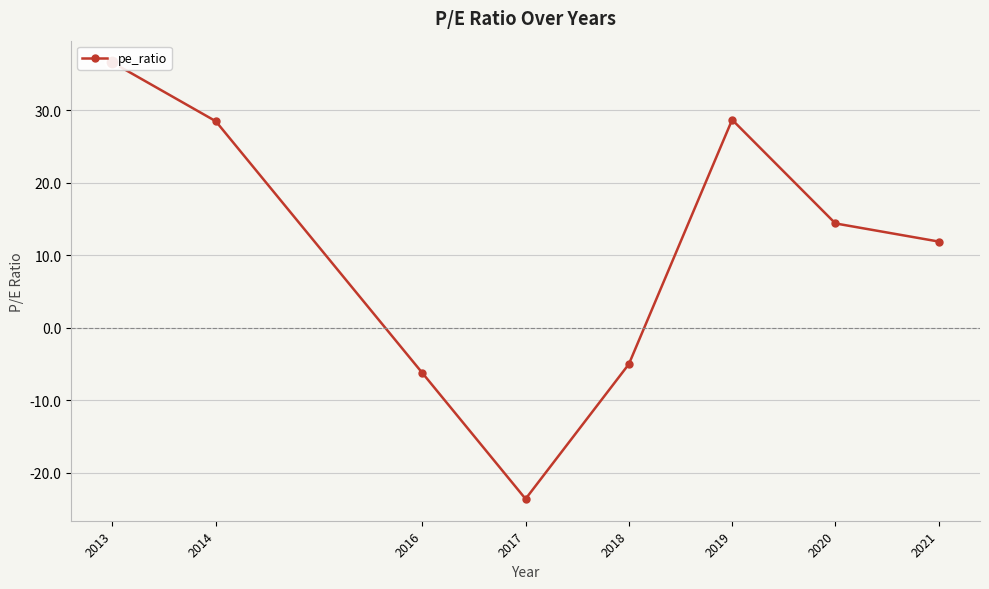

Read the value at 2019.

28.7